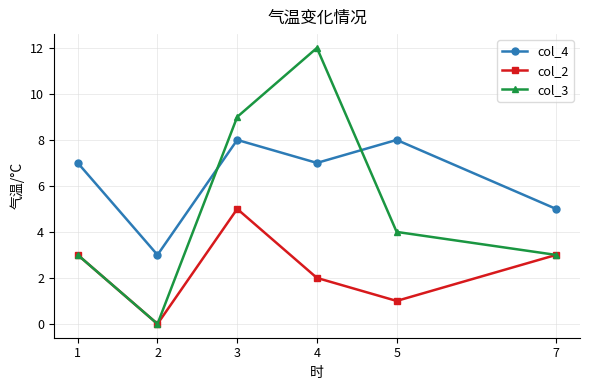

True or false: col_3 has more than 2 points higher than both neighbors.

False